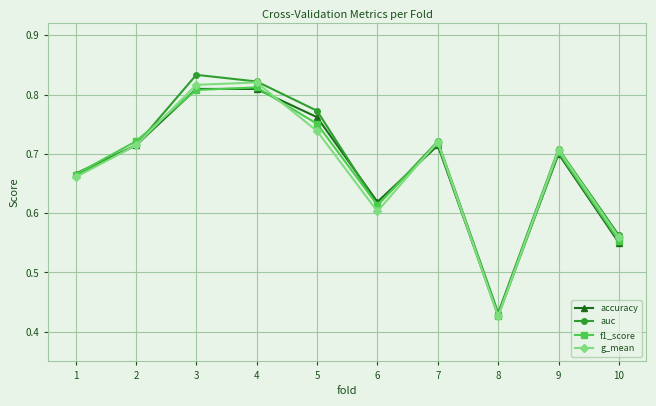

What is the sum of the accuracy values at 3 and 8?

1.2